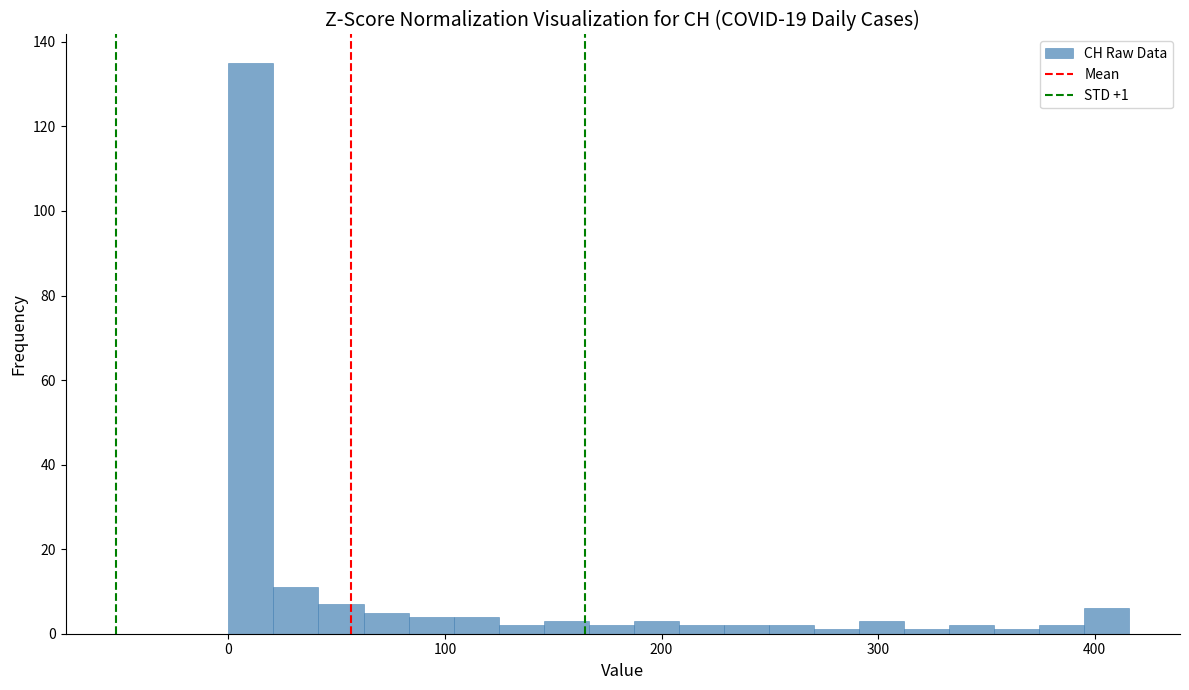

Read against the x-axis, roughly where is the centre of the tallest bar?

10